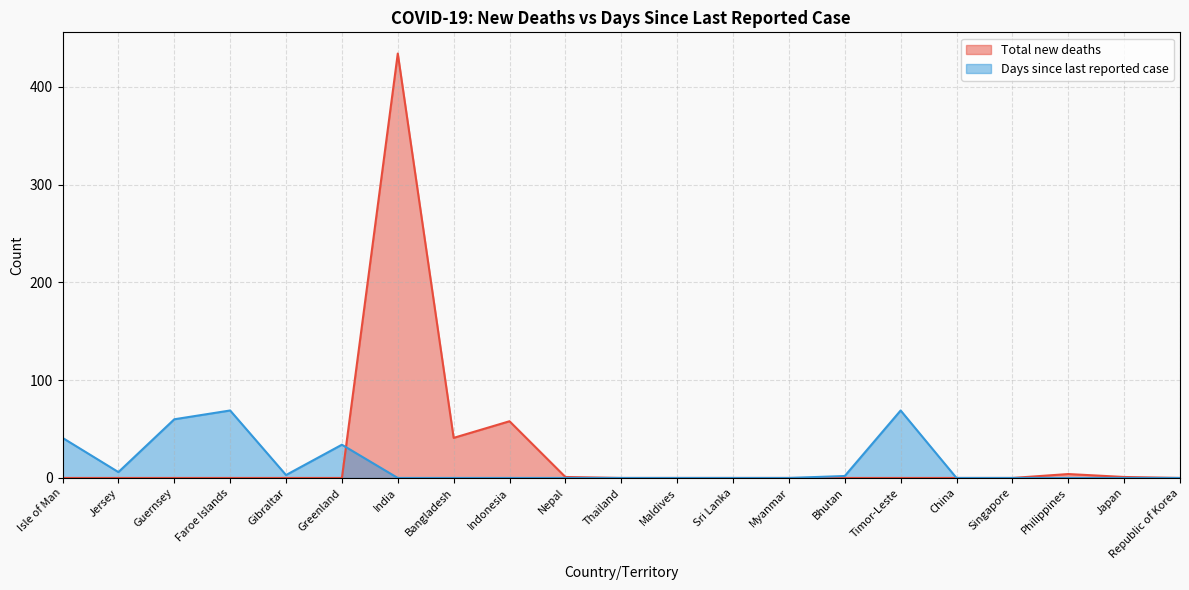

Which series has the largest total across all categories?

Total new deaths